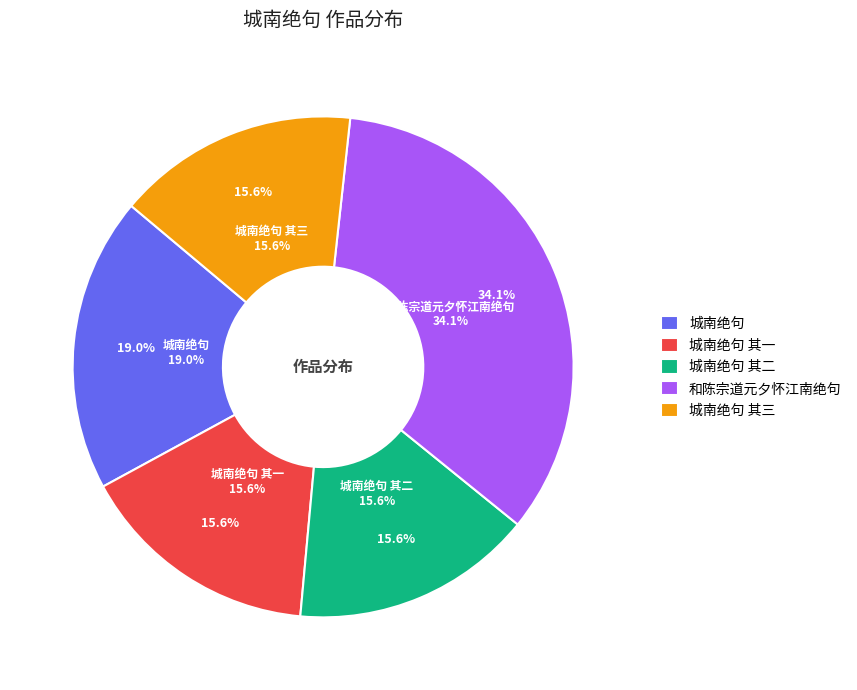

To the nearest percent, what percentage of the pie is 和陈宗道元夕怀江南绝句?

34%